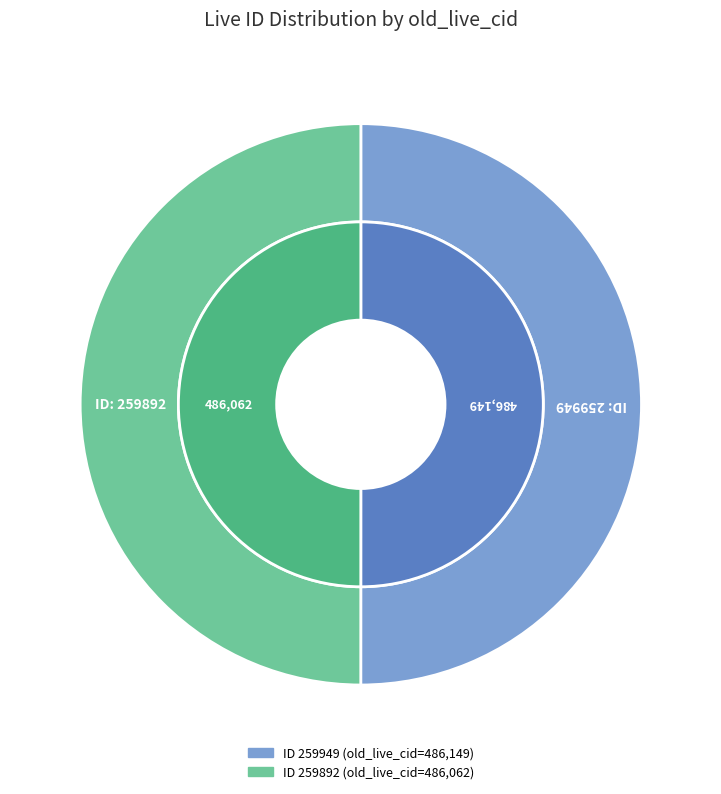

Which category has the smallest portion of the pie?

259892